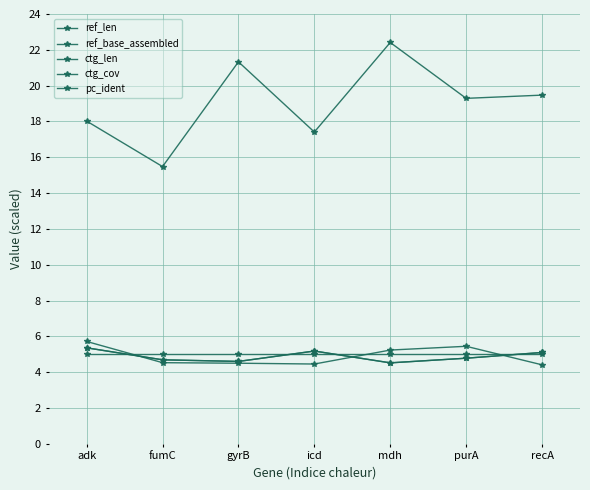

Which series has the largest total across all categories?

ctg_len